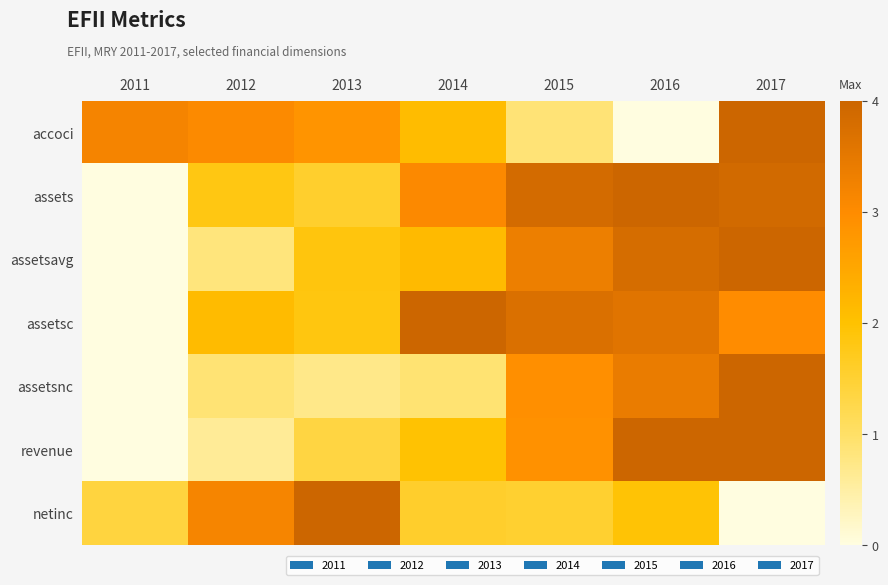

Reading left to right, extract all data points from this chart.

accoci: 2011=3.2	2012=3.0	2013=2.8	2014=2.1	2015=0.9	2016=0.0	2017=4.0
assets: 2011=0.0	2012=1.8	2013=1.6	2014=3.1	2015=3.8	2016=4.0	2017=3.9
assetsavg: 2011=0.0	2012=0.8	2013=1.9	2014=2.1	2015=3.3	2016=3.8	2017=4.0
assetsc: 2011=0.0	2012=2.1	2013=1.8	2014=4.0	2015=3.7	2016=3.6	2017=3.0
assetsnc: 2011=0.0	2012=0.9	2013=0.7	2014=0.9	2015=2.9	2016=3.4	2017=4.0
revenue: 2011=0.0	2012=0.6	2013=1.4	2014=2.0	2015=2.9	2016=4.0	2017=4.0
netinc: 2011=1.4	2012=3.2	2013=4.0	2014=1.6	2015=1.5	2016=1.9	2017=0.0